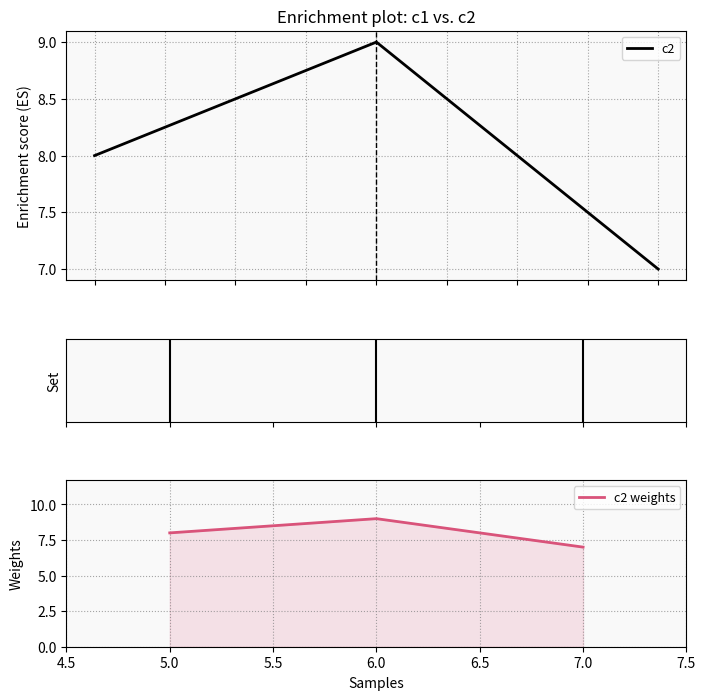

At how many categories does at least one series exceed 8?

1